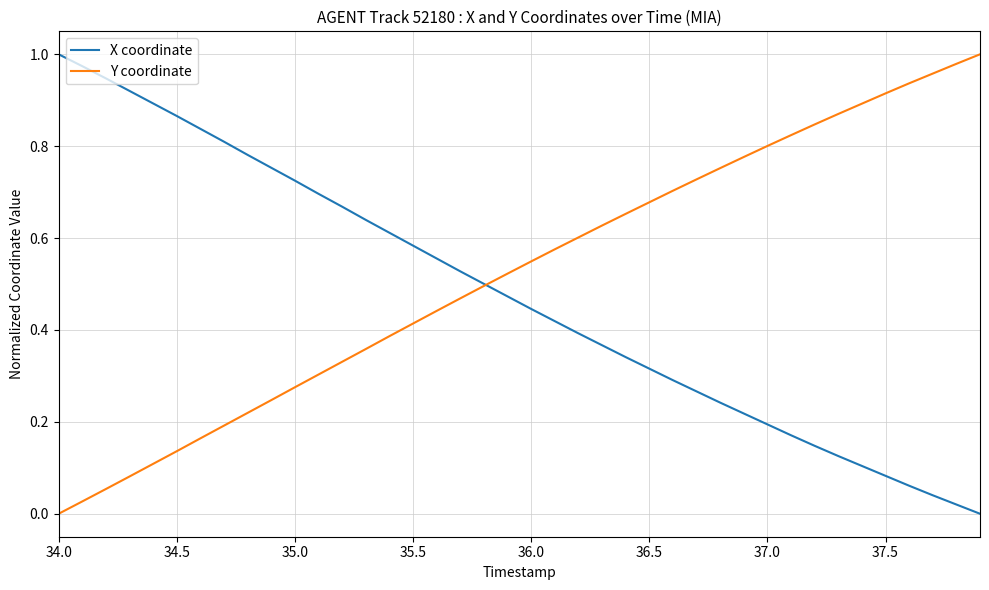

Rank the series by their average value, from highest to lowest.

Y coordinate, X coordinate